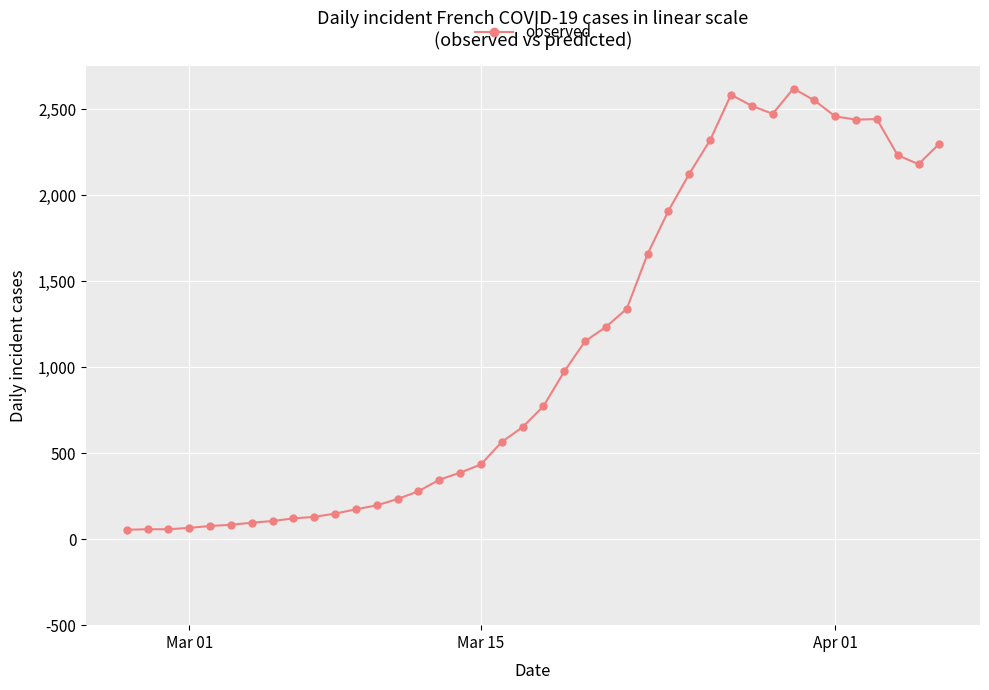

What is the average value?

1115